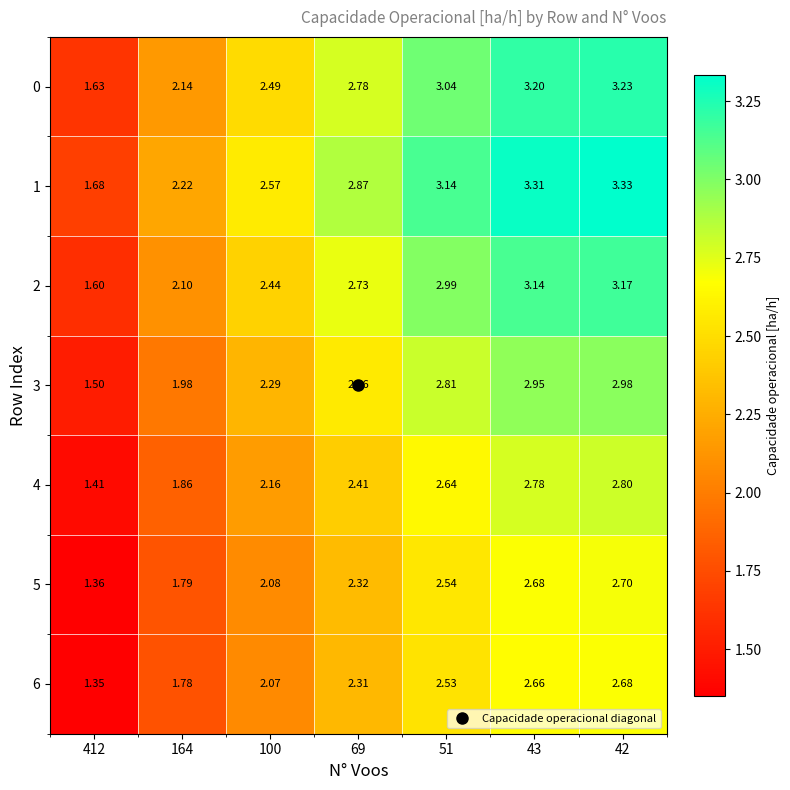

Which series has the largest range (max minus min)?

1